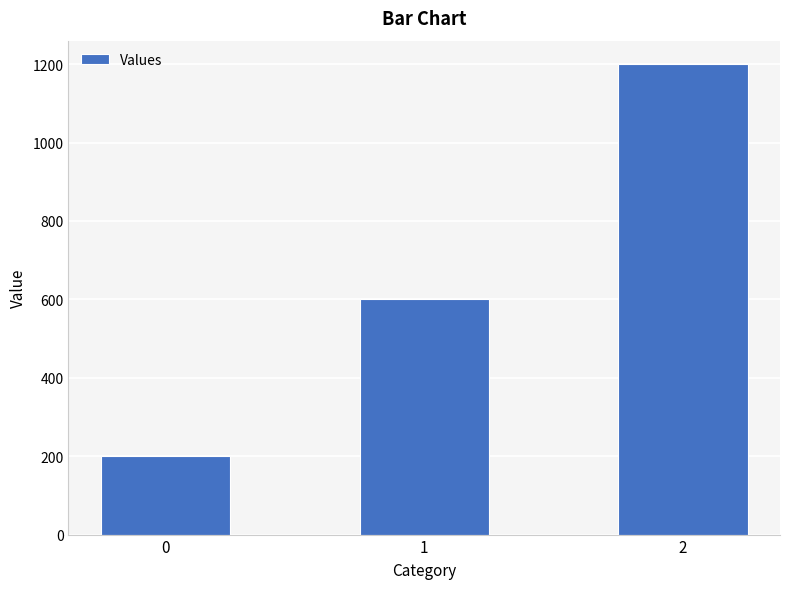

What is the smallest value displayed?

200